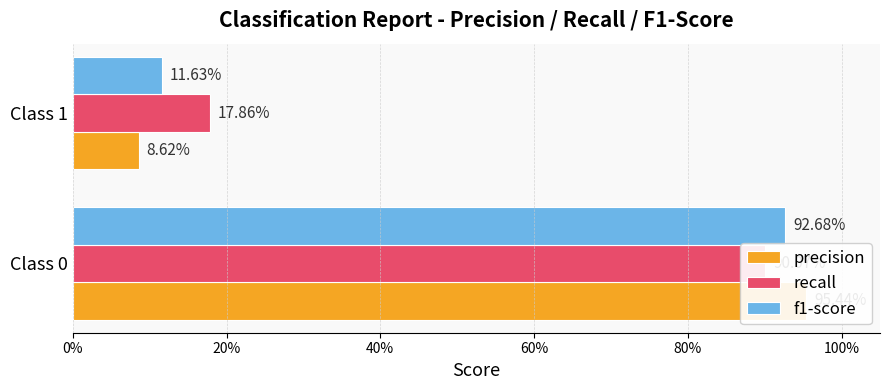

At Class 0, list the series in order from largest to smallest.

precision, f1-score, recall